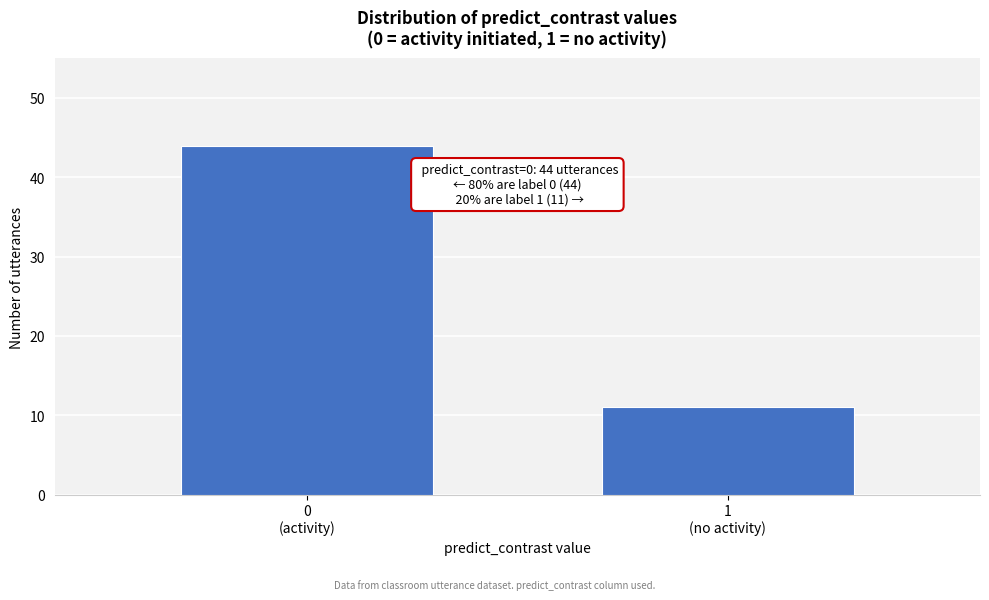

Reading left to right, list all the values displayed in this chart.

44	11